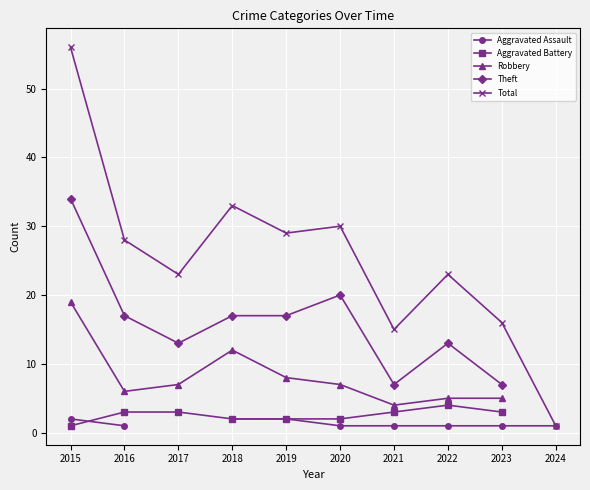

How many lines are shown in the chart?

5